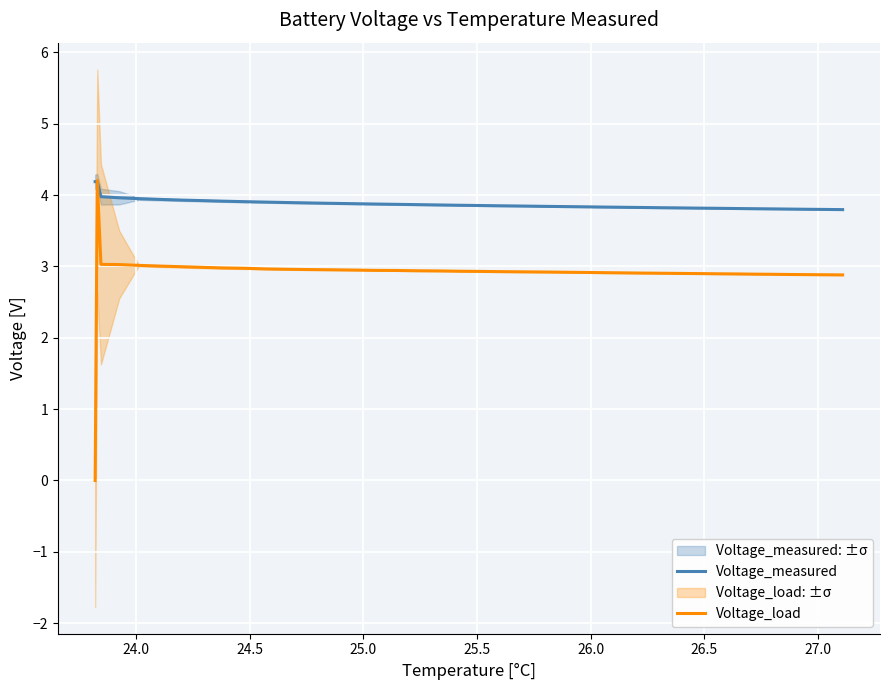

Rank the series by their maximum value, from lowest to highest.

Voltage_measured, Voltage_load